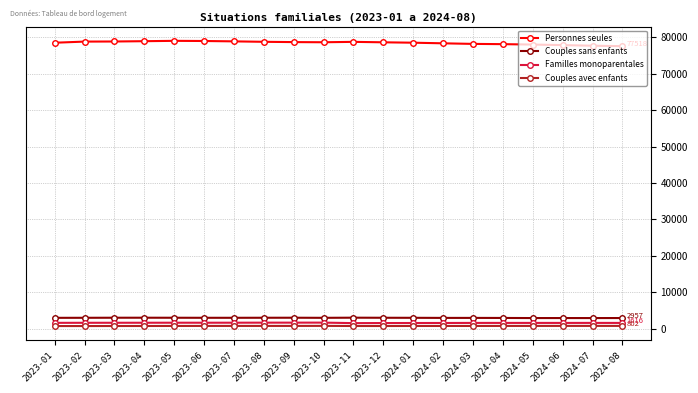

What is the lowest value of the Personnes seules series?

77518